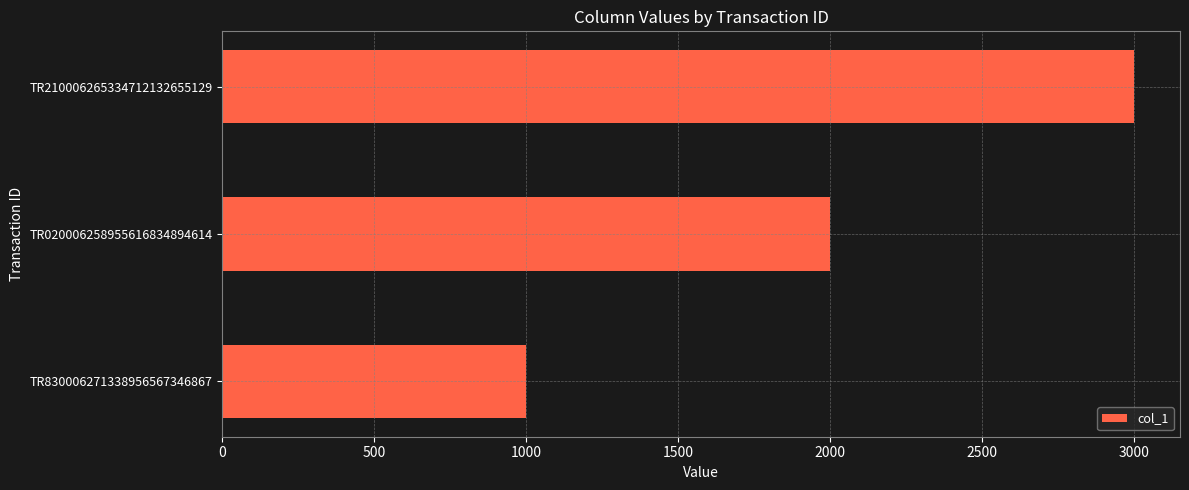

What is the minimum value shown in the chart?

1000